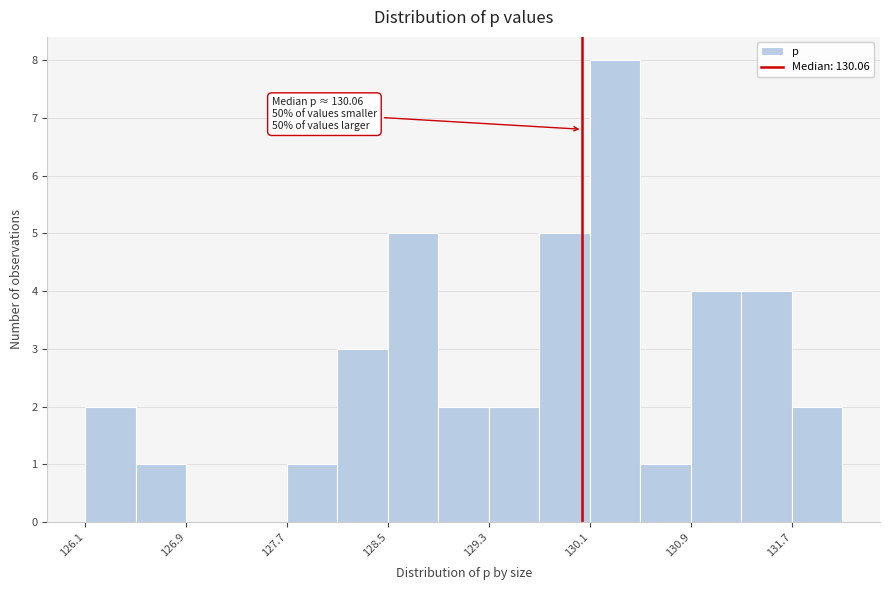

Which range on the x-axis has the tallest bar?

130.1 to 130.5